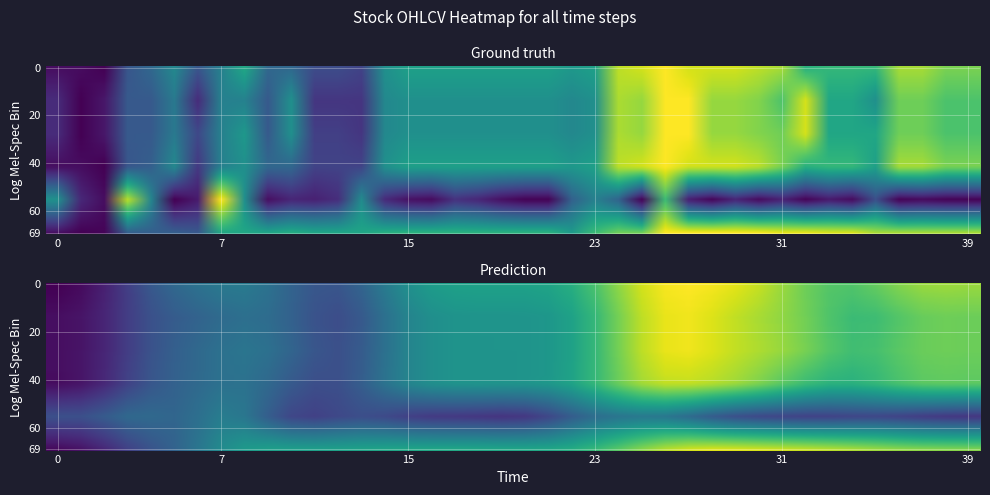

True or false: OBV has a value of 0.5 at volume.

False